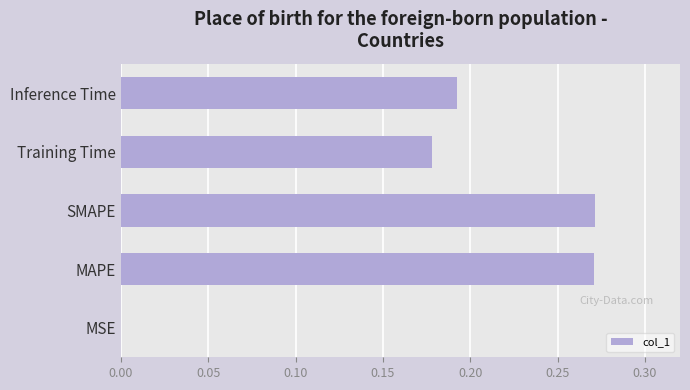

The chart shows a value of 0.1 at Inference Time. True or false?

False